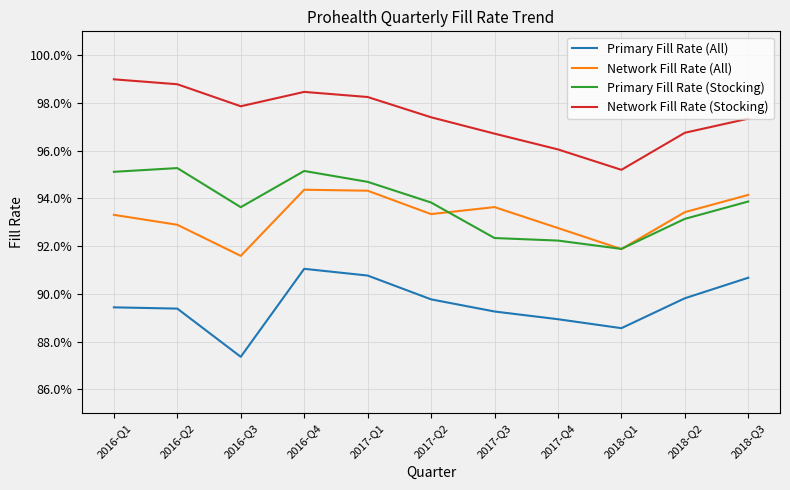

List the series in order of their peak value, lowest first.

Primary Fill Rate (All), Network Fill Rate (All), Primary Fill Rate (Stocking), Network Fill Rate (Stocking)